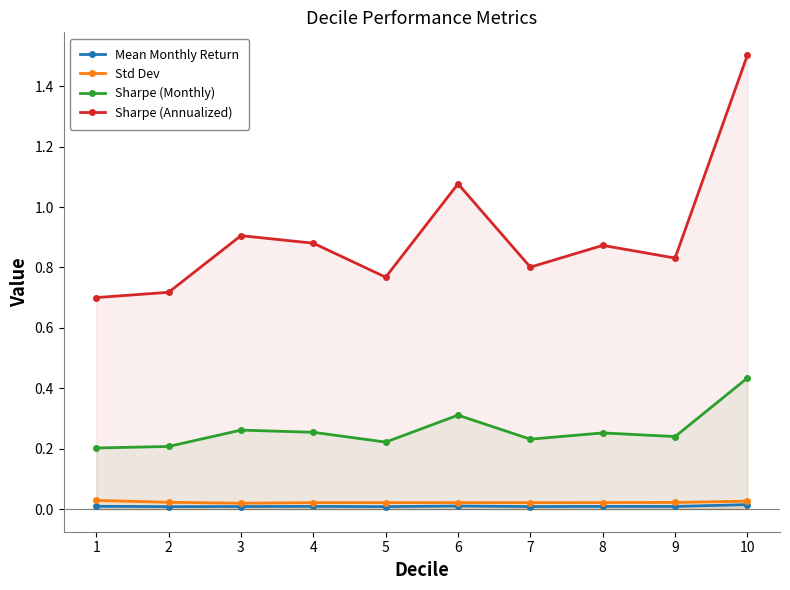

The value of Sharpe (Monthly) at 6 is 0.2. True or false?

False